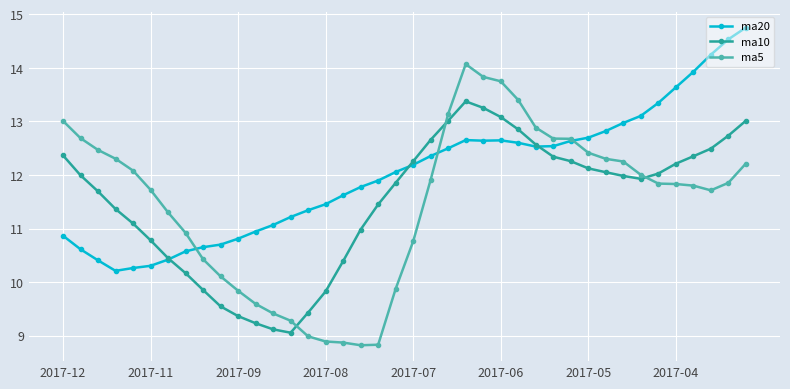

How many data points in ma5 are above 11?

26